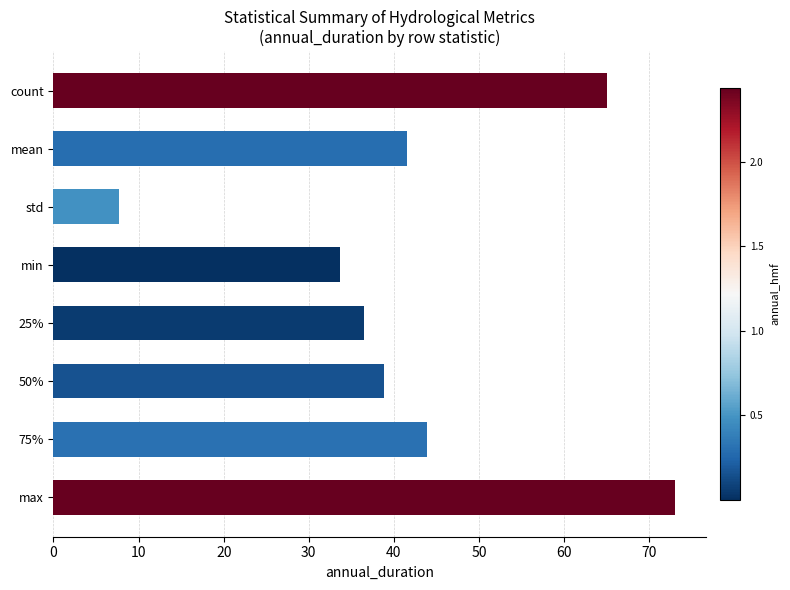

Reading bottom to top, extract all data points from this chart.

73.0	43.8	38.9	36.5	33.7	7.7	41.5	65.0